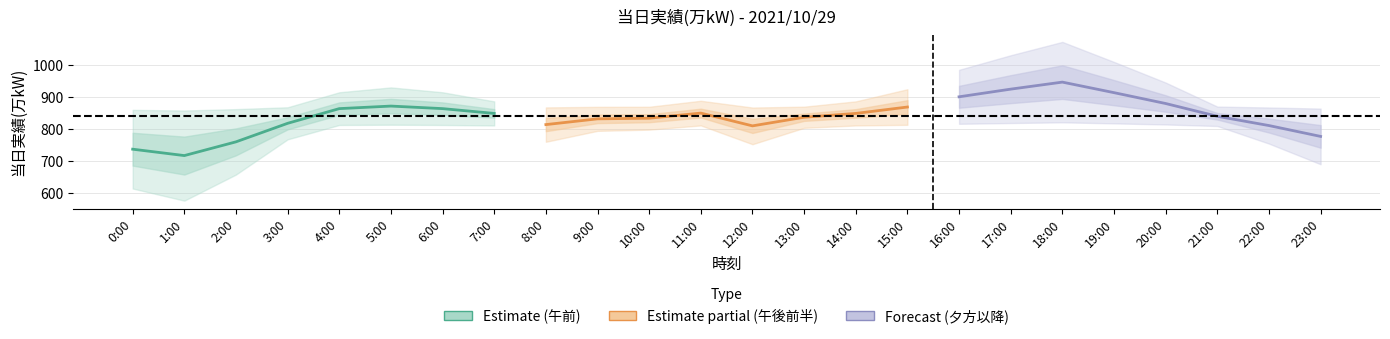

True or false: Estimate (午前) has a value of 1192 at 2:00.

False